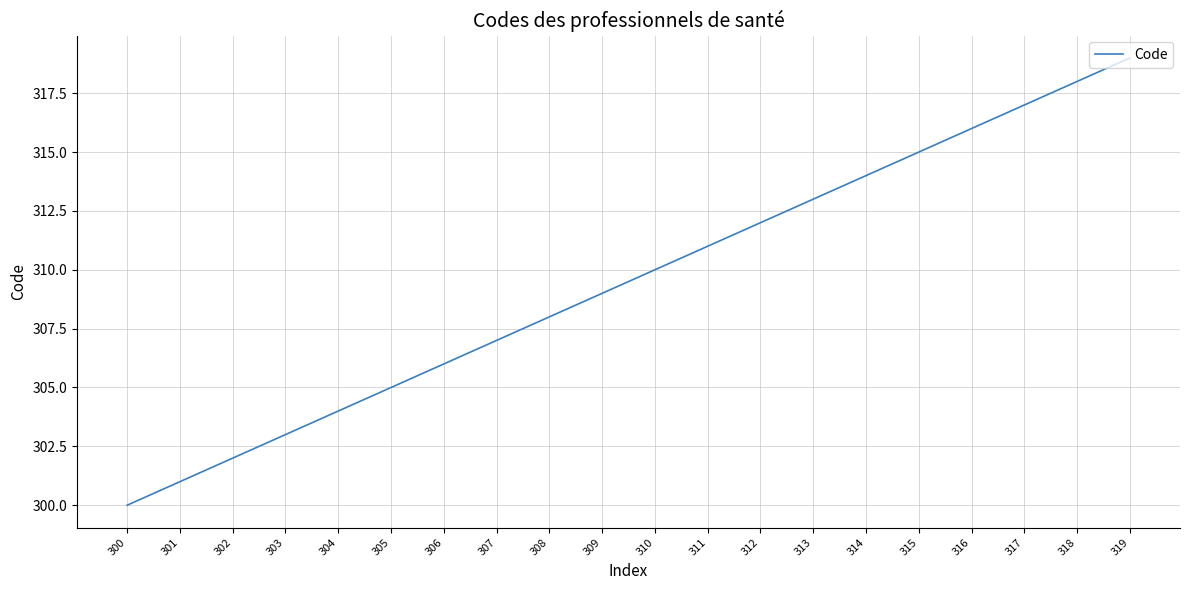

True or false: the data shows 528 at 317.

False